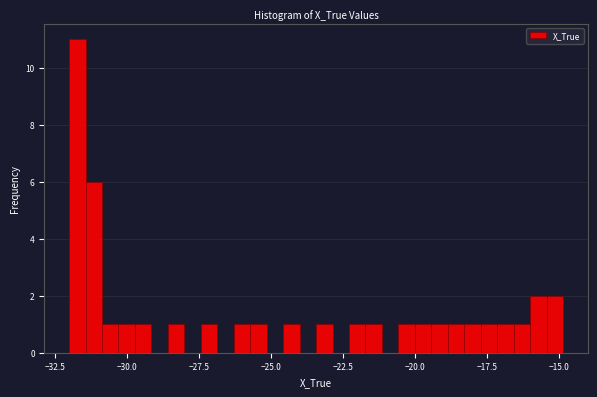

Around what value on the x-axis is the tallest bar? Give the approximate position of its centre, as read against the axis.

-31.5